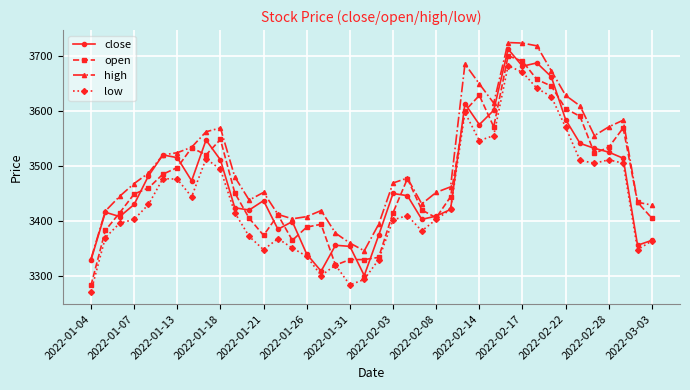

Which series has the largest total across all categories?

high